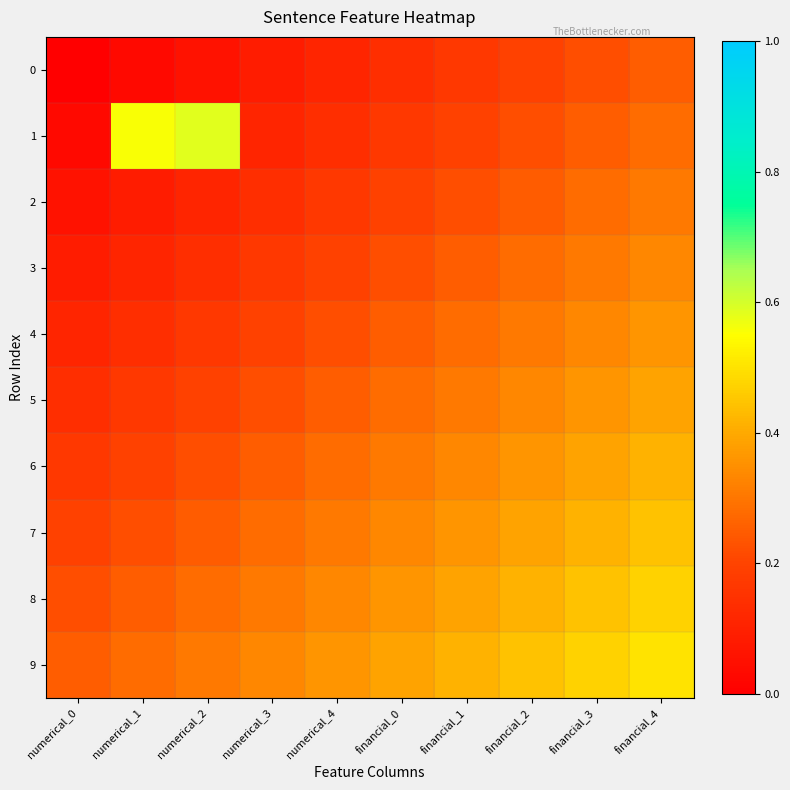

How many series are shown in this chart?

10